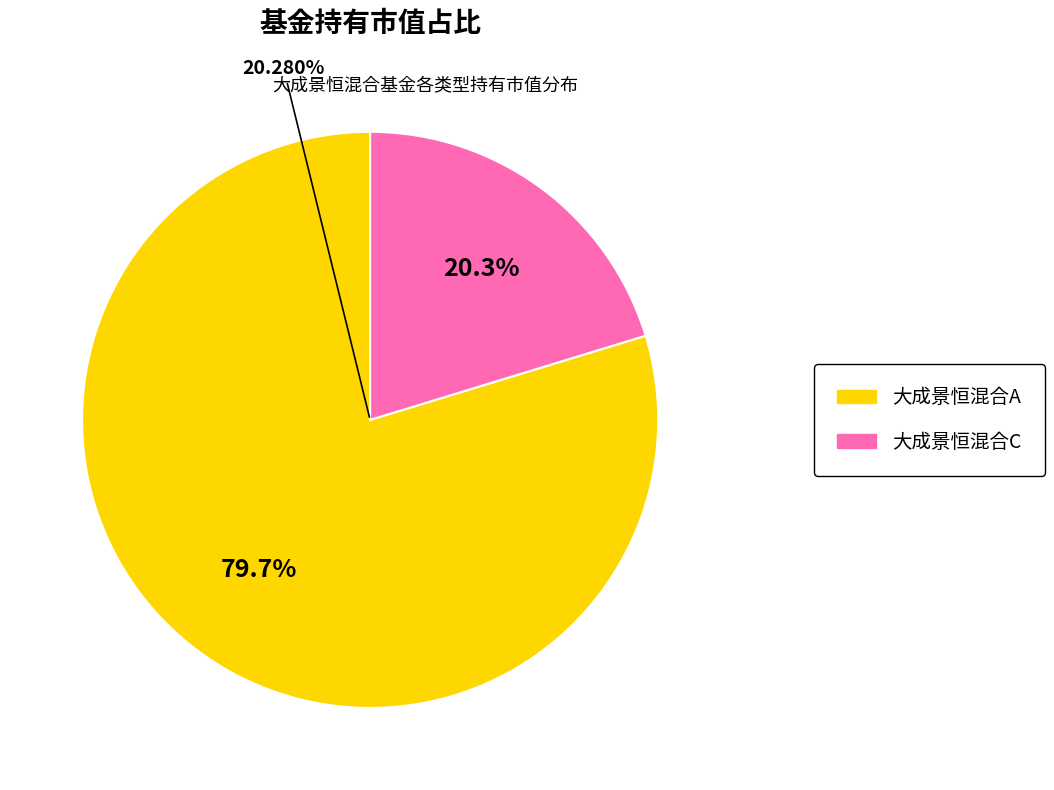

How much of the chart is everything except 大成景恒混合A?

20.3%